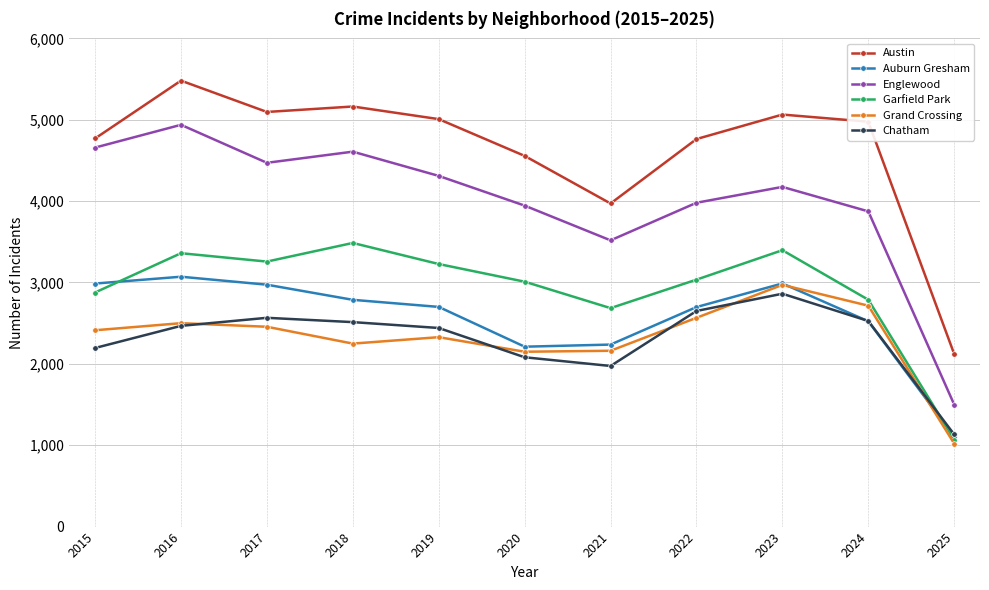

What is the total value across all series at 2025?

7947